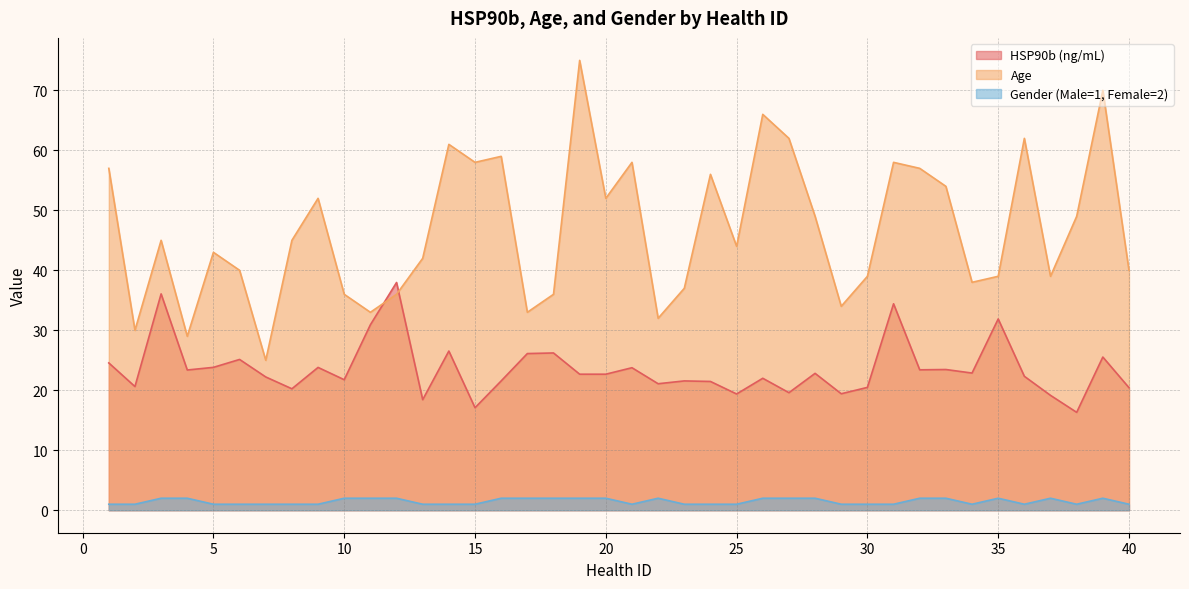

At which label does HSP90b (ng/mL) reach its peak?

12